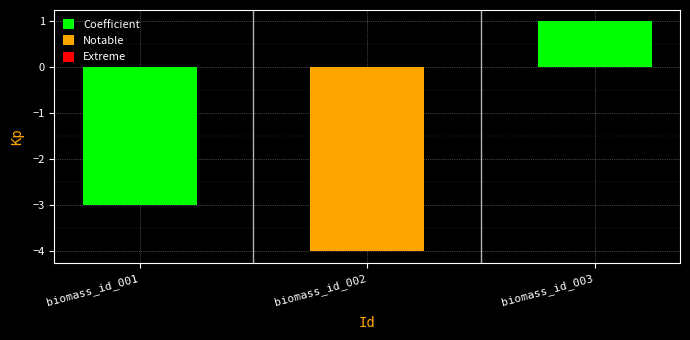

What is the average value?

-2